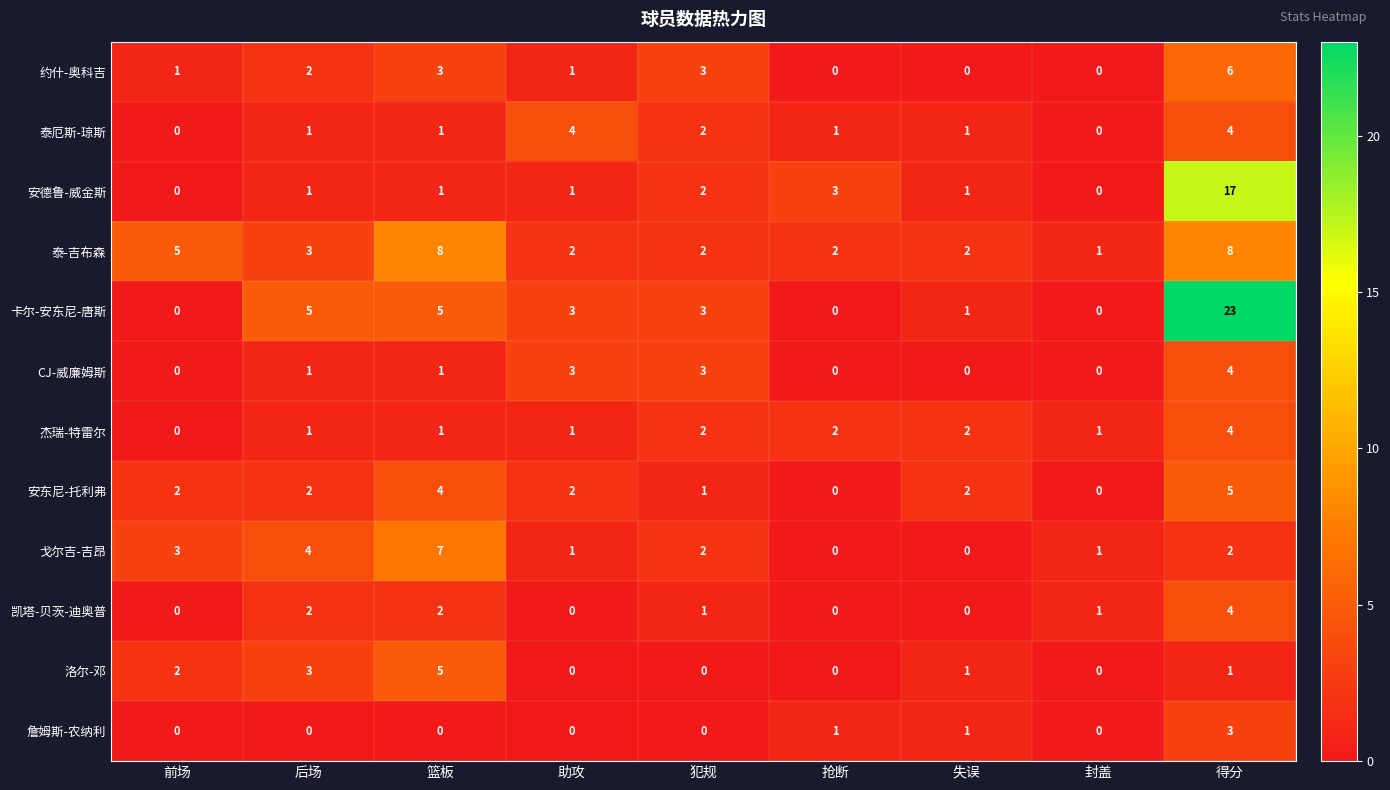

Which series has the largest range (max minus min)?

卡尔-安东尼-唐斯